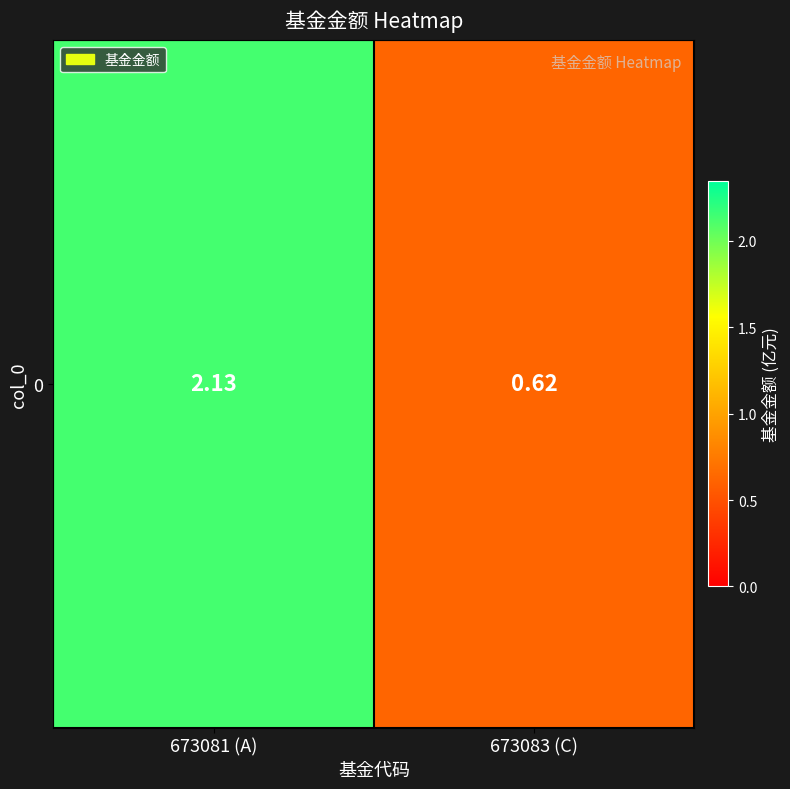

What is the approximate value at 673081 (A)?

2.1